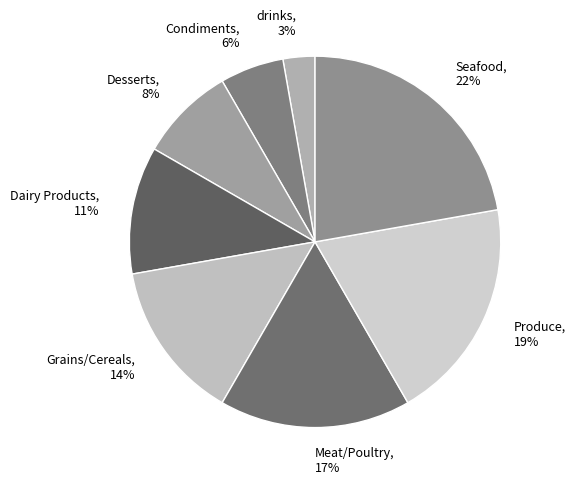

Is the sum of Condiments and Meat/Poultry greater than half?

No